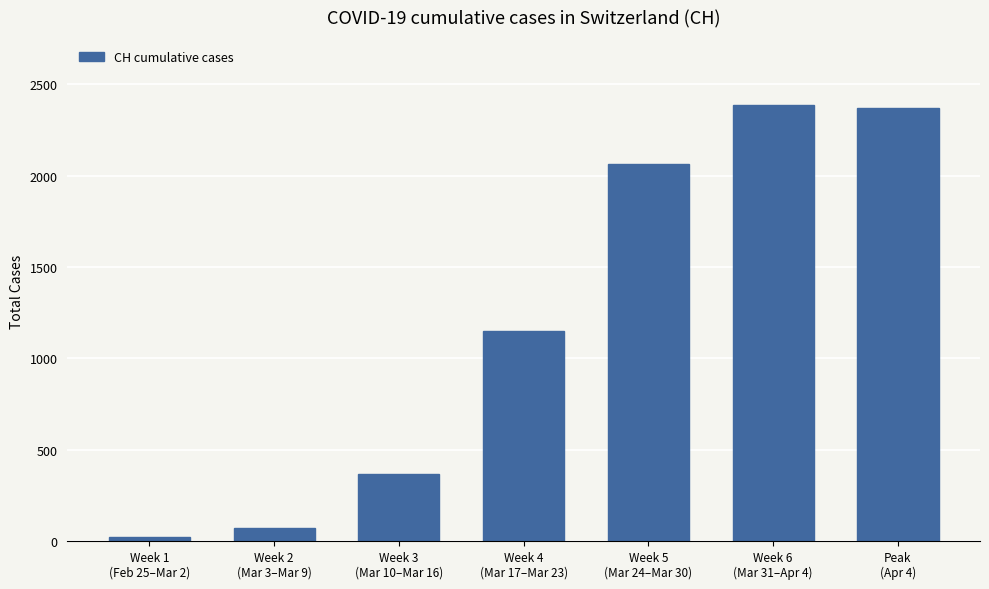

What is the difference between the maximum and minimum values?

2365